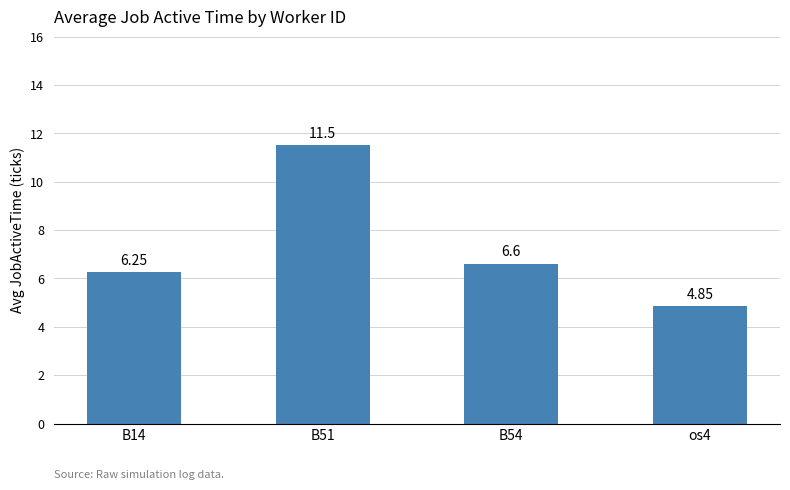

What is the sum of the values at B51 and B14?

17.8